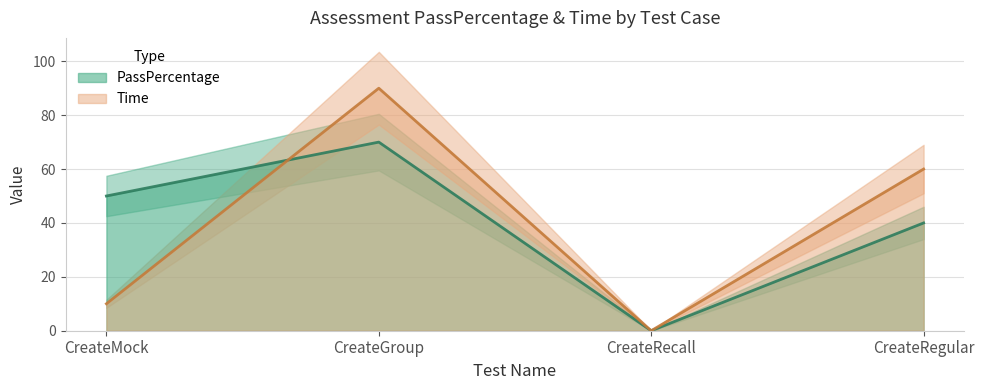

What are all the series names shown in the legend?

PassPercentage, Time